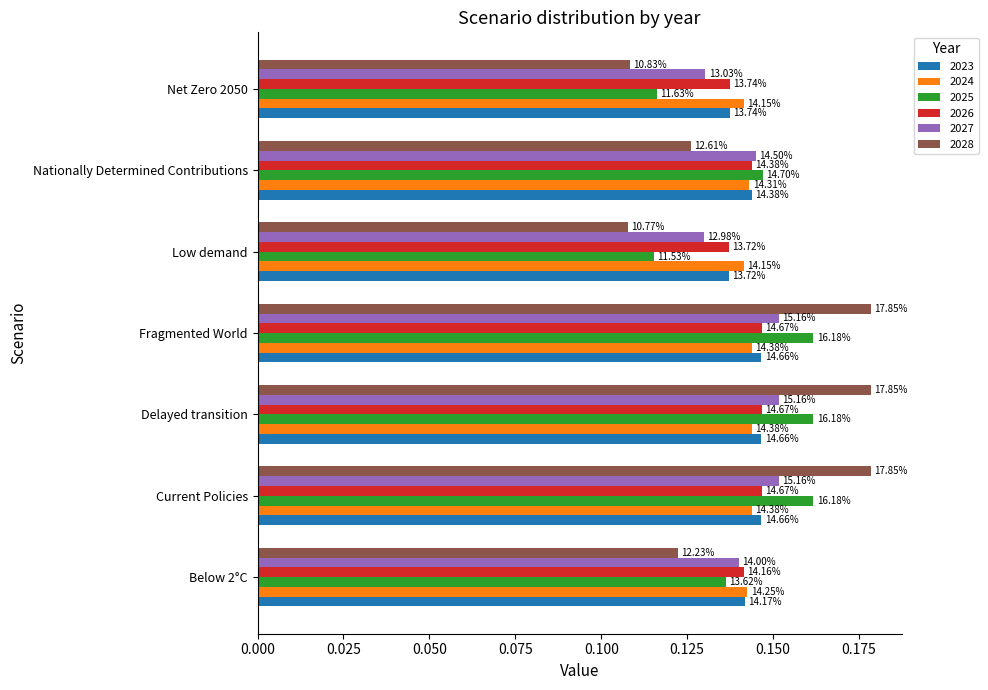

What are all the series names shown in the legend?

2023, 2024, 2025, 2026, 2027, 2028